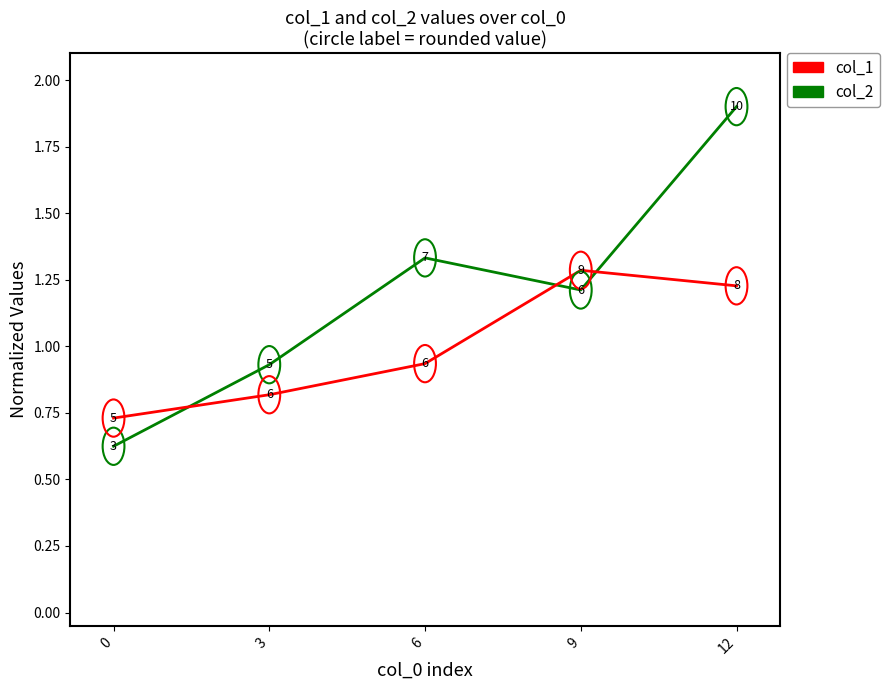

Where does the col_2 series first go above 1?

6